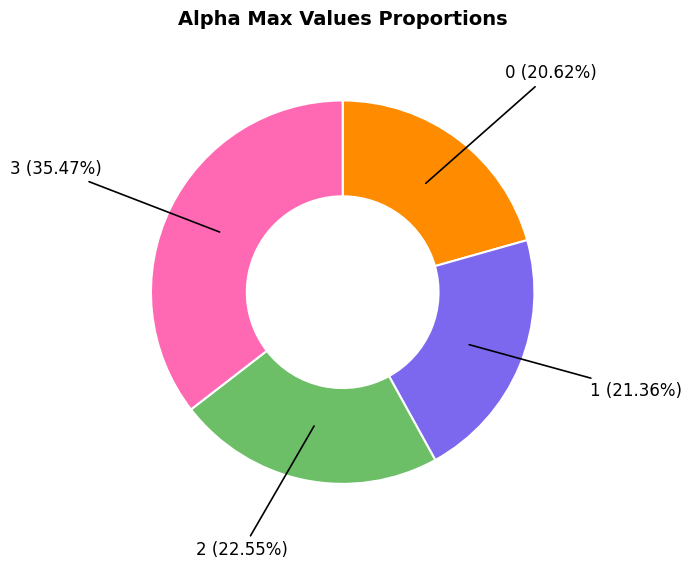

How many segments does this pie chart have?

4